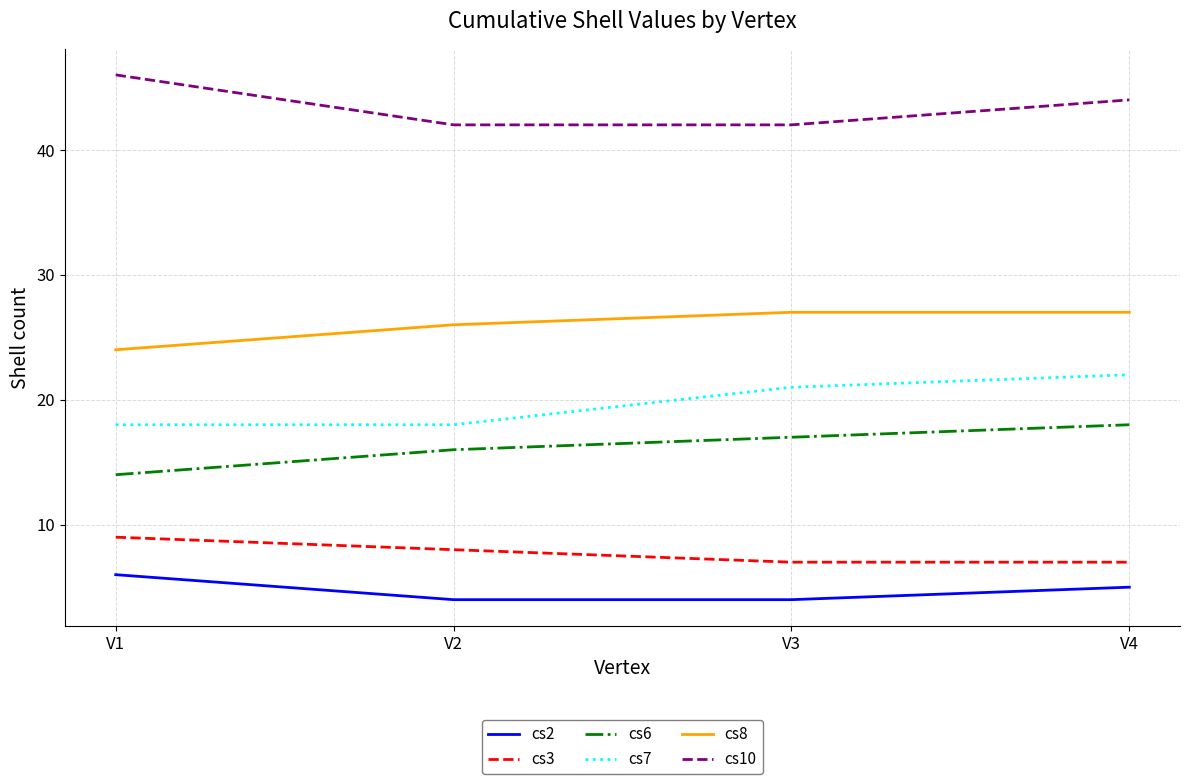

How many categories are shown in the chart?

4